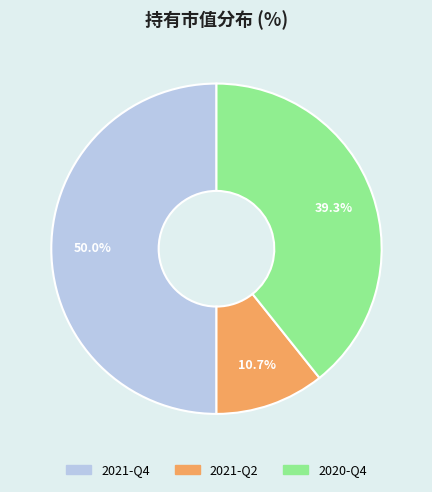

Does 2021-Q2 account for over 50% of the chart?

No